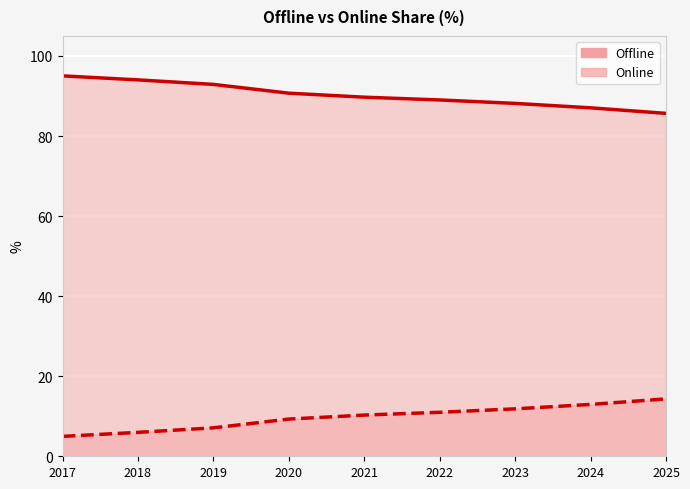

How many data points in Online are above 10?

5